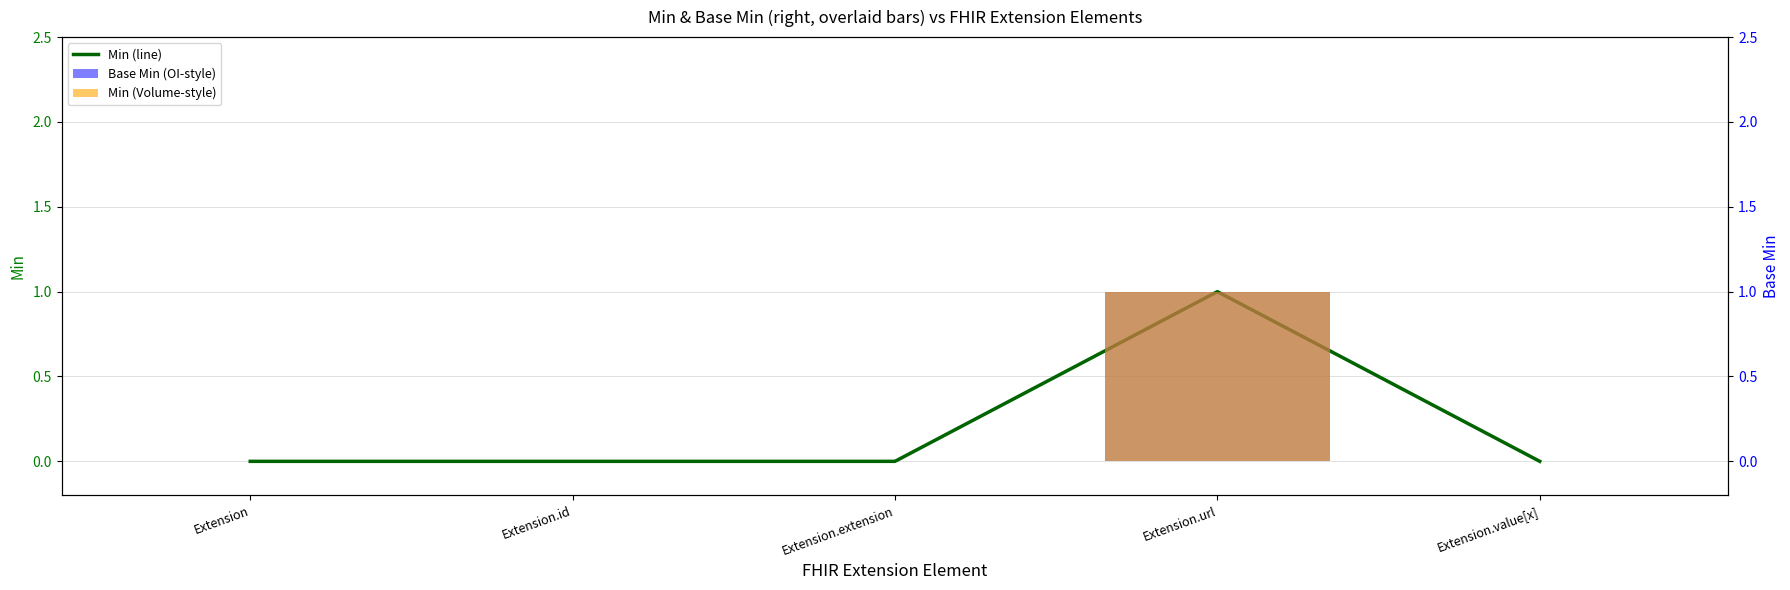

Which series has the largest total across all categories?

Min (line)